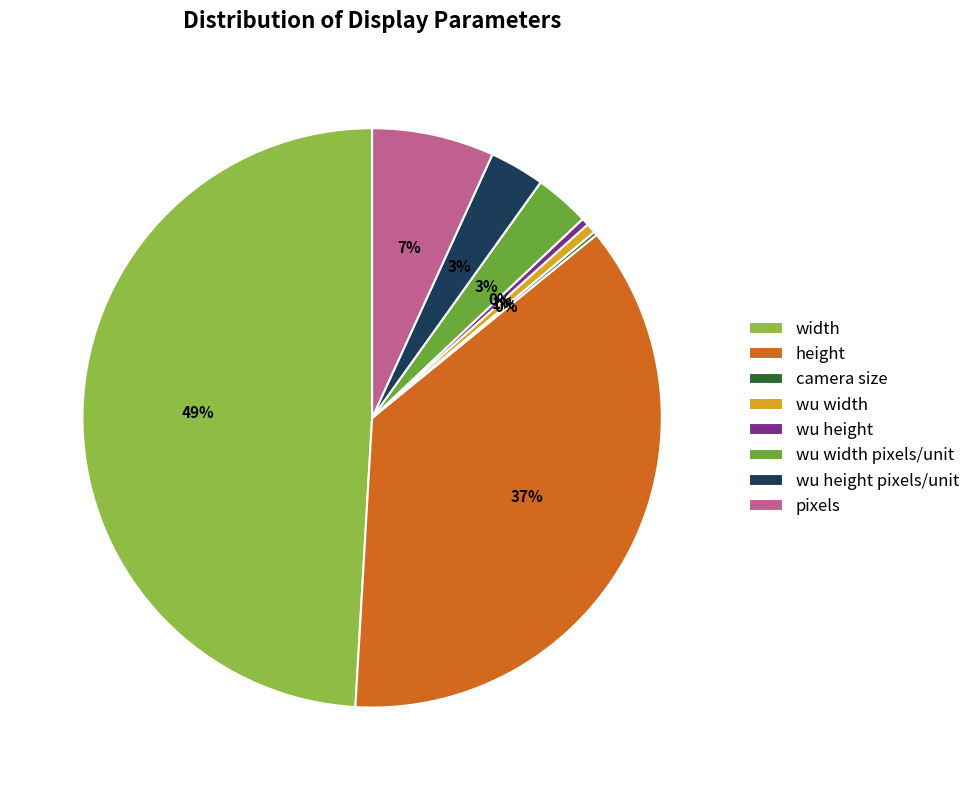

True or false: height accounts for 37% of the total.

True